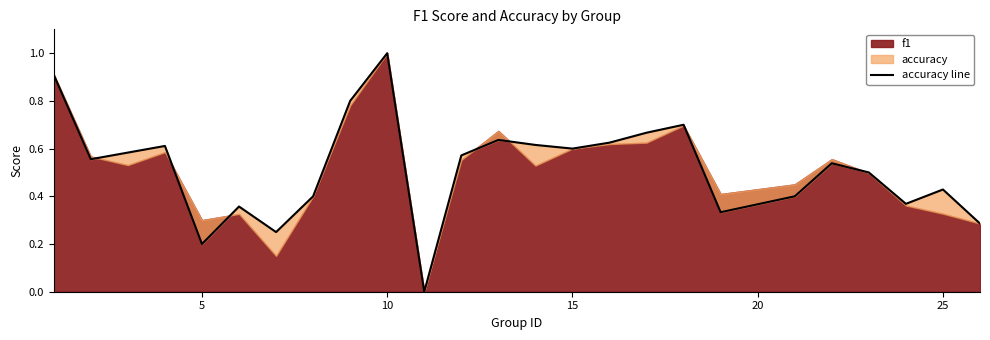

How many interior local valleys (lower than both neighbors) does the data have?

7